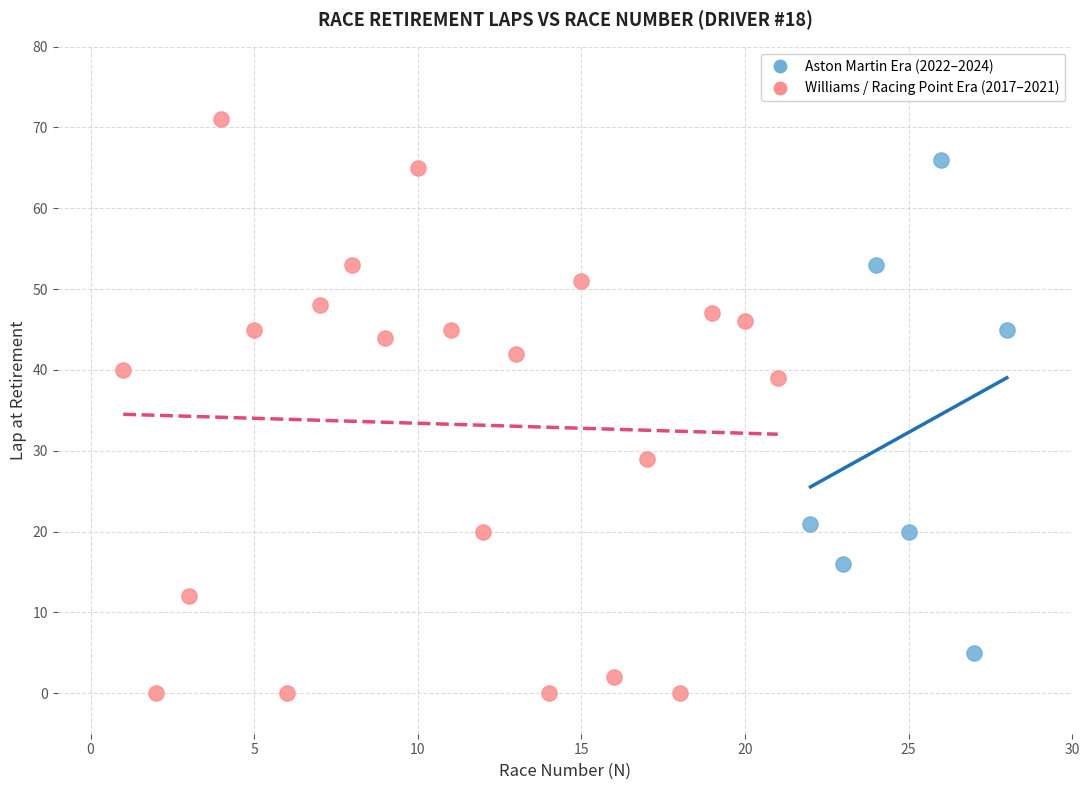

Which series contains the highest Y value?

Williams / Racing Point Era (2017–2021)